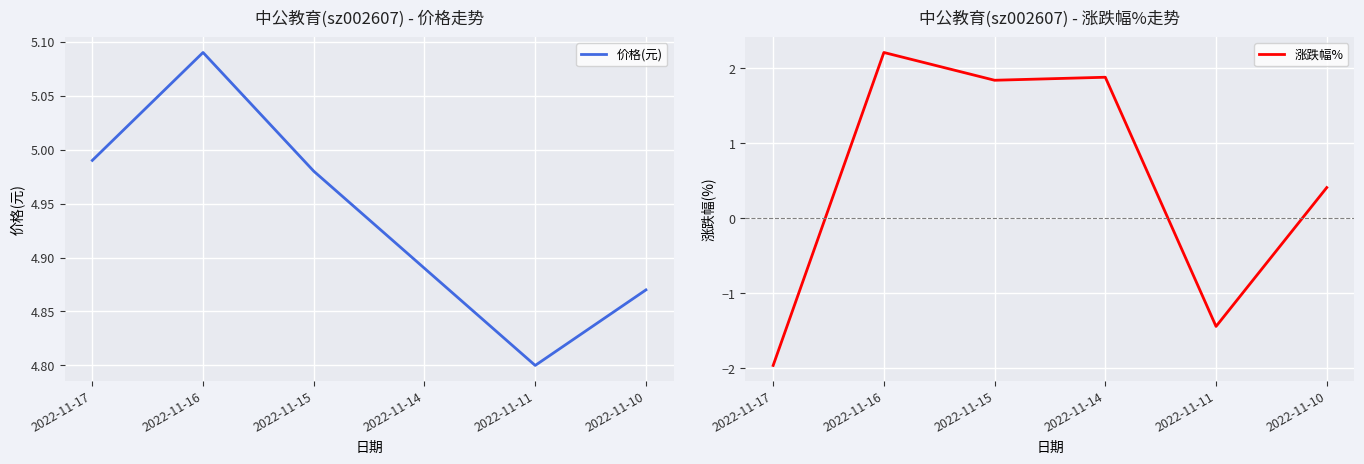

Does the chart display data point markers on the line(s)?

No